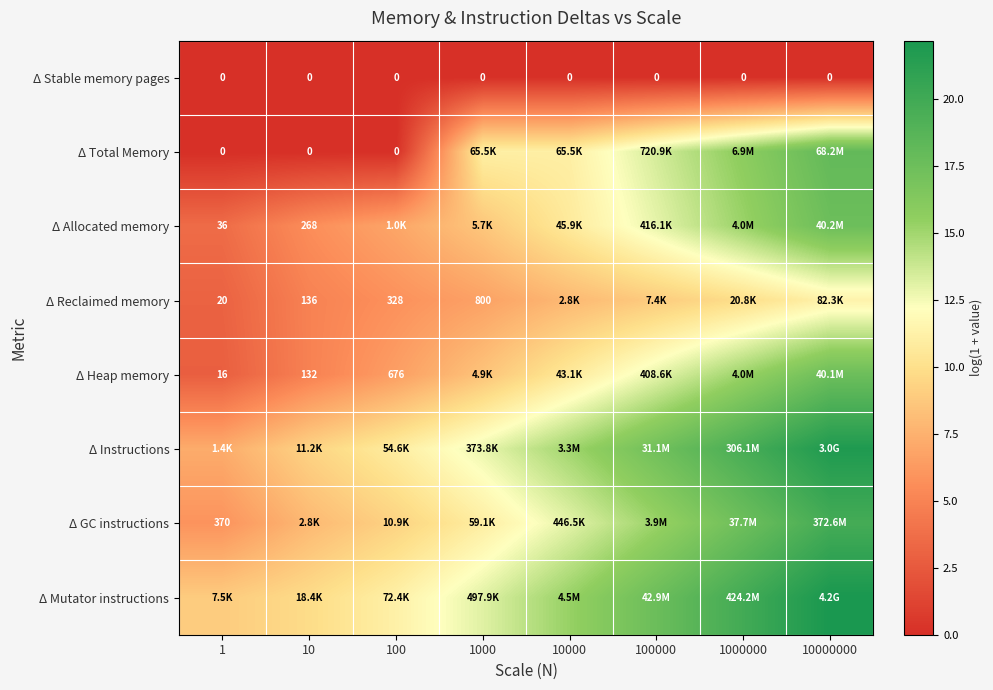

Is the value of Δ Stable memory pages at 1000000 greater than the value of Δ GC instructions at 1000000?

No